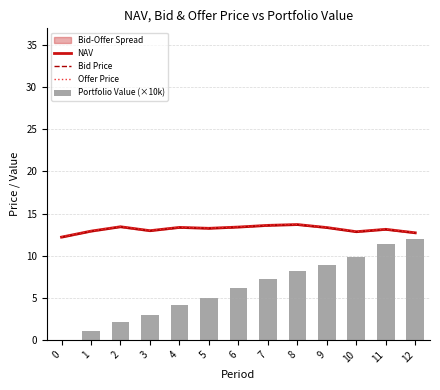

List the labels in order of Portfolio Value (×10k) value, smallest first.

0, 1, 2, 3, 4, 5, 6, 7, 8, 9, 10, 11, 12